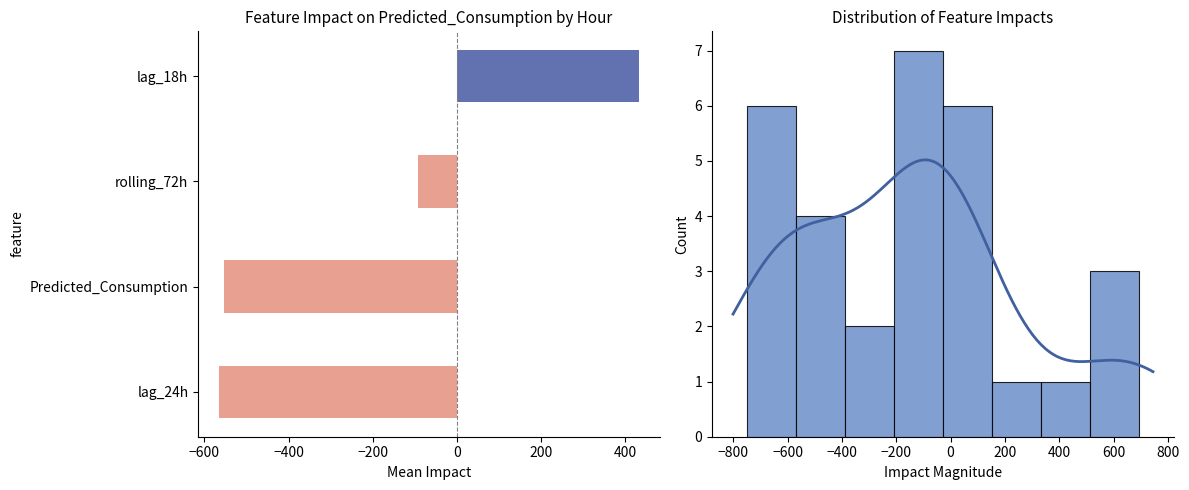

How many positive values are there?

1